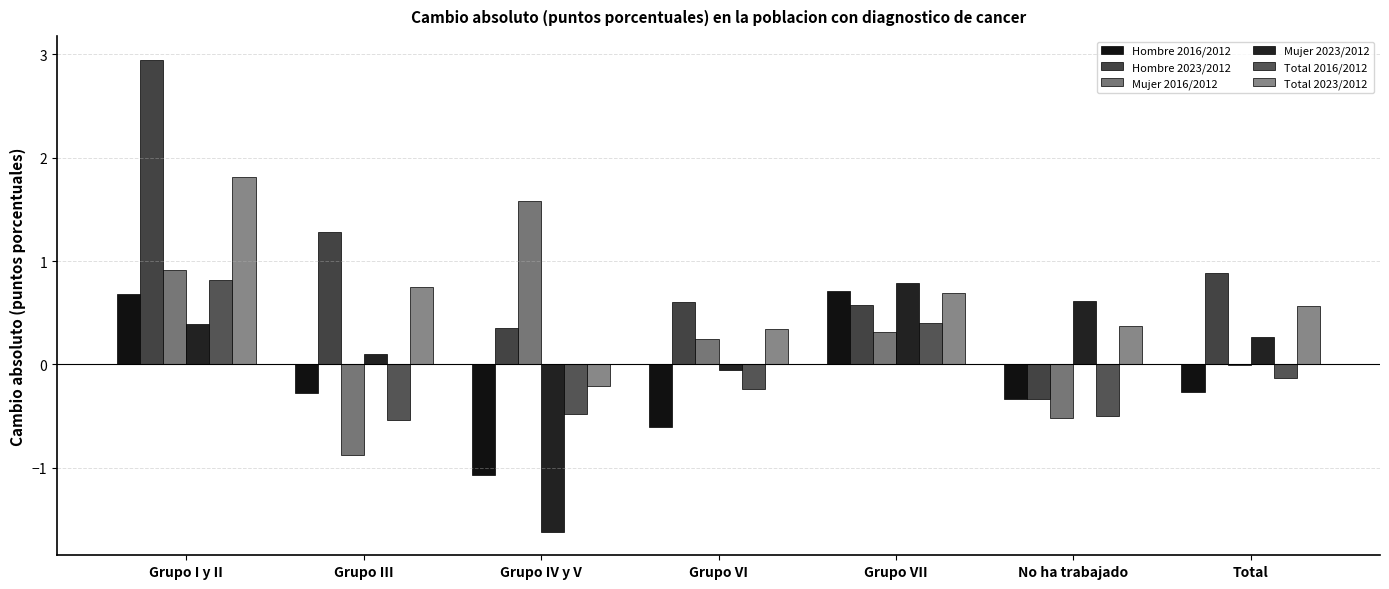

Where does the Mujer 2016/2012 series first go above 0?

Grupo I y II